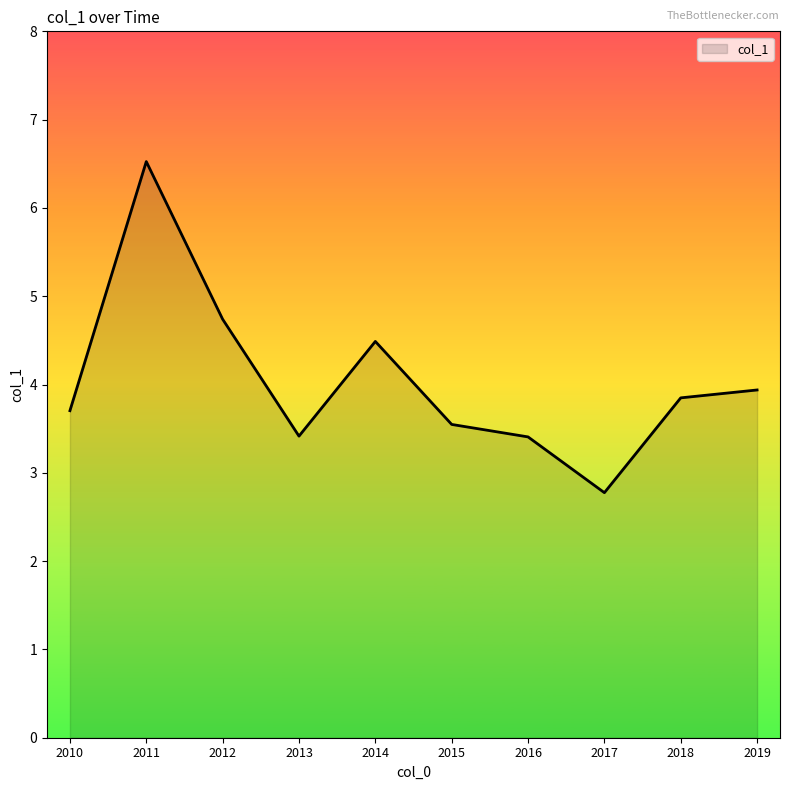

What is the change in value from 2012 to 2015?

-1.2